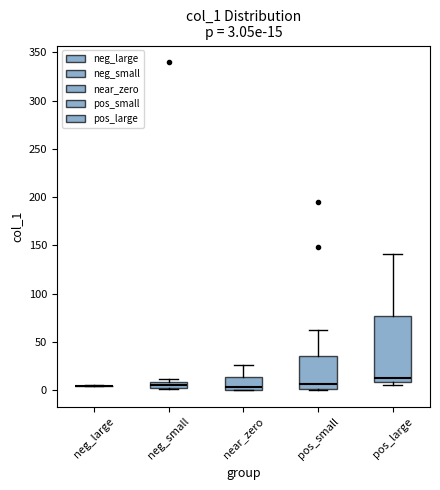

Comparing the boxes themselves (not the whiskers), which one is the tallest?

pos_large